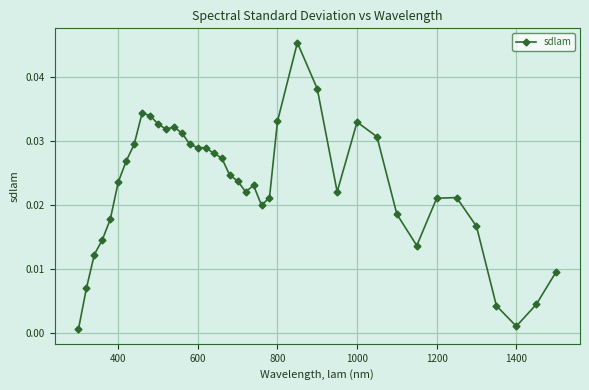

True or false: the data has more than 2 interior local peaks.

True